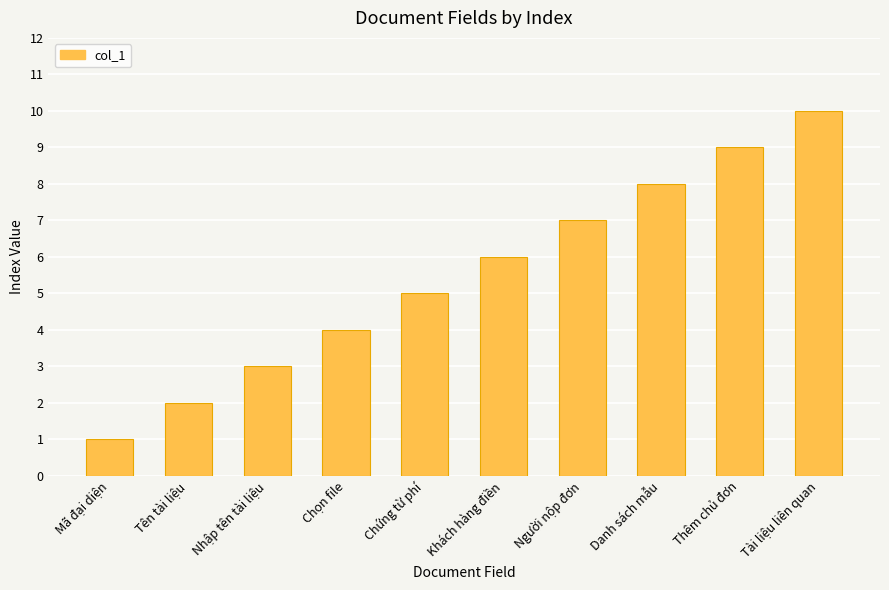

What is the change in value from Mã đại diện to Tên tài liệu?

+1